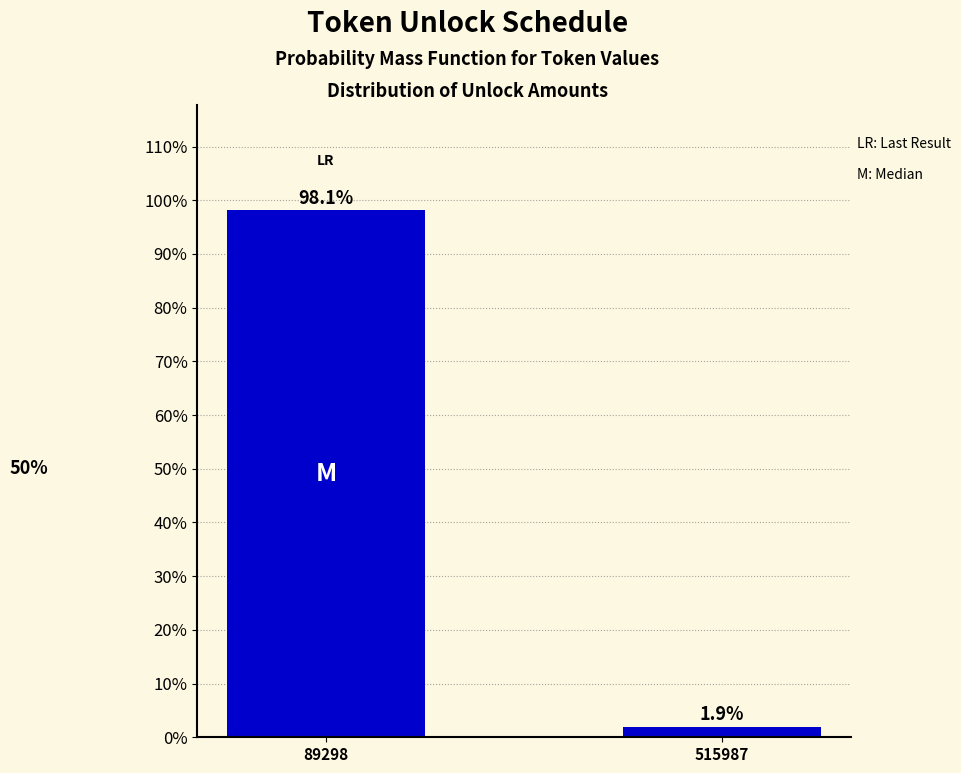

Reading left to right, what are all the values shown in this chart?

98.1	1.9